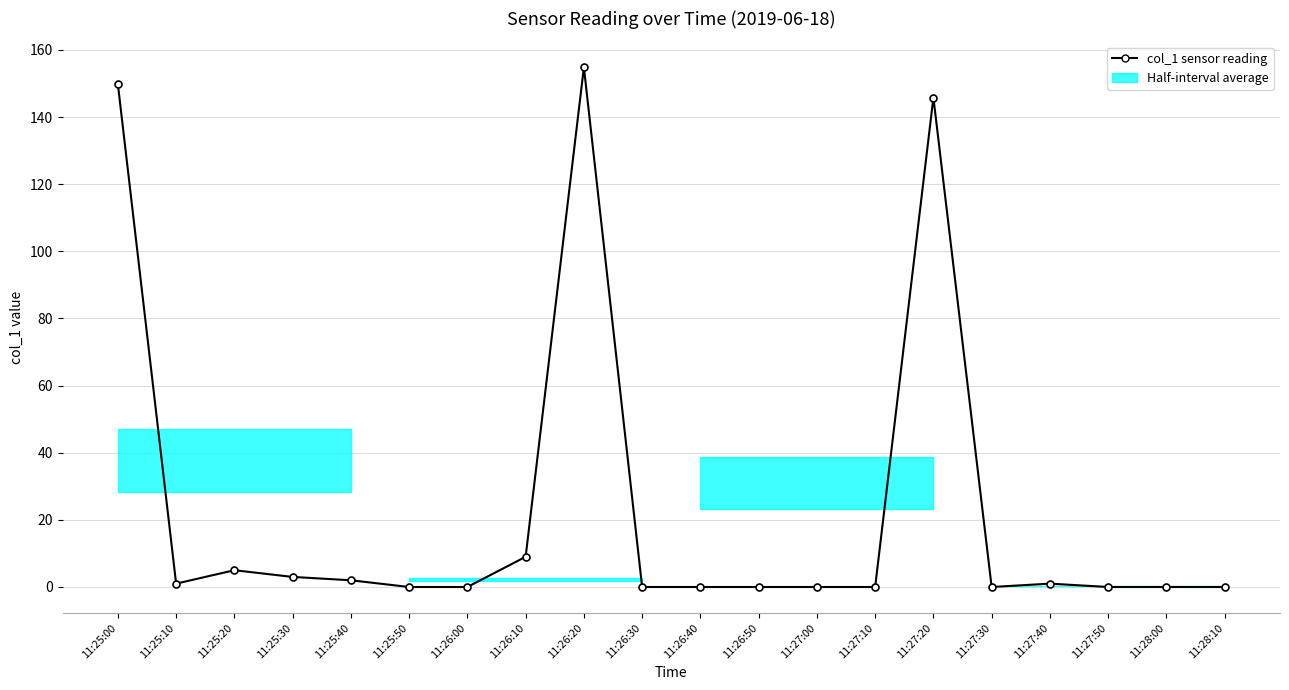

Is this an area chart (filled region under the line)?

No